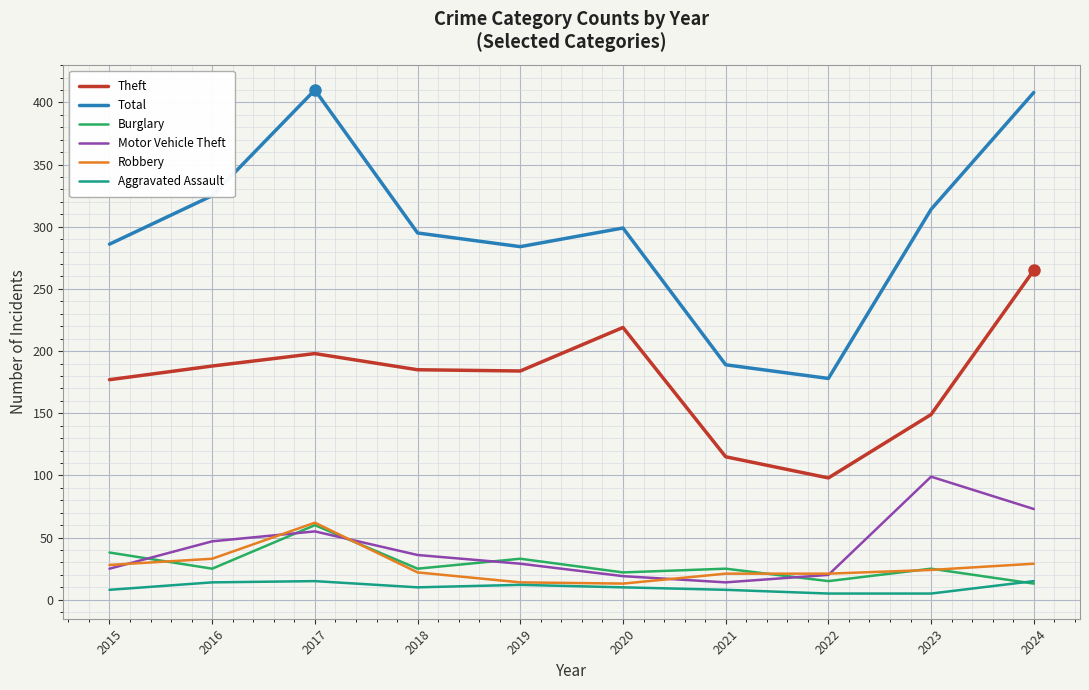

What is the difference between the Theft values at 2023 and 2018?

36